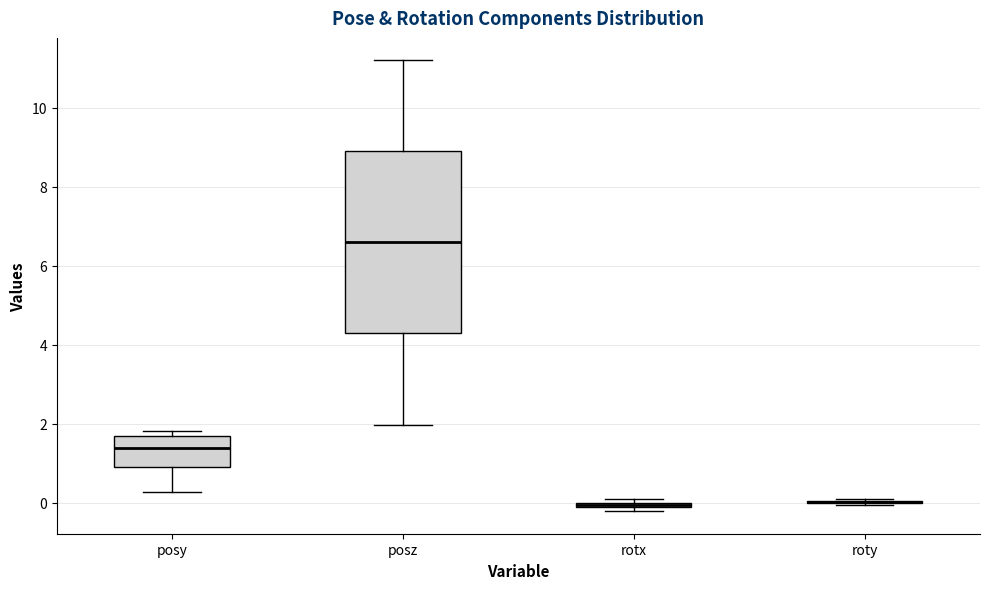

Which box is the tallest, from its lower edge to its upper edge?

posz